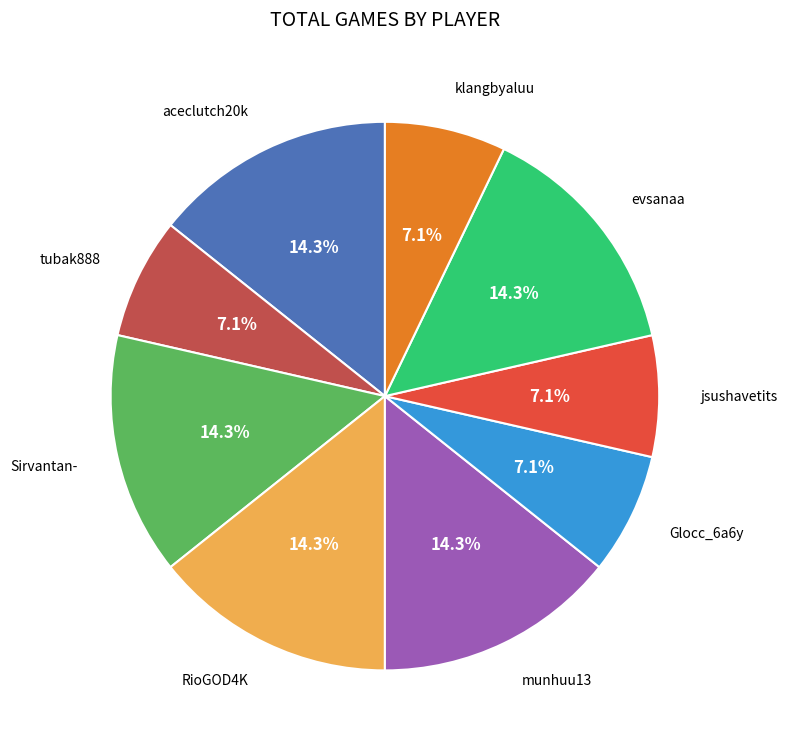

To the nearest percent, what is the difference between the Glocc_6a6y and RioGOD4K slice percentages?

7%